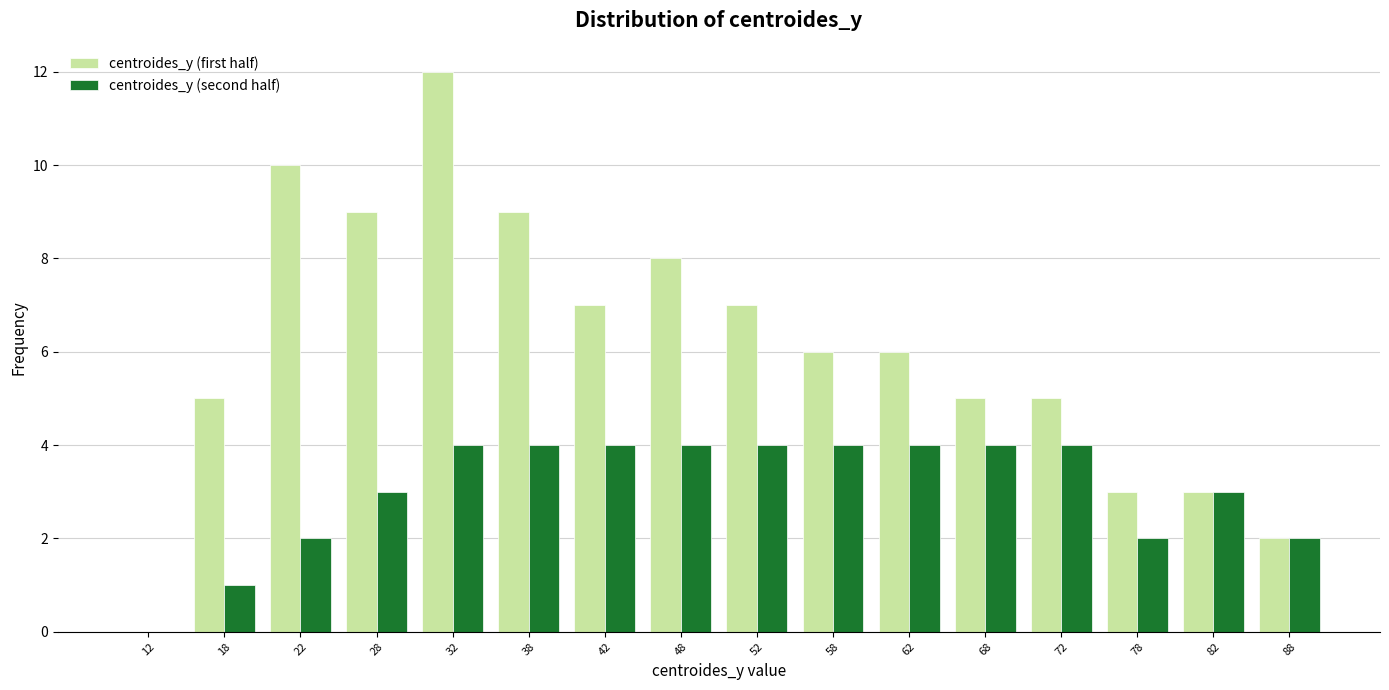

Reading left to right, list every range on the x-axis with the height of the bar of each series over it. The values are not printed on the chart, so give them approximately, as read against the axis.

10 to 15: centroides_y (first half)=0	centroides_y (second half)=0
15 to 20: centroides_y (first half)=5	centroides_y (second half)=1
20 to 25: centroides_y (first half)=10	centroides_y (second half)=2
25 to 30: centroides_y (first half)=9	centroides_y (second half)=3
30 to 35: centroides_y (first half)=12	centroides_y (second half)=4
35 to 40: centroides_y (first half)=9	centroides_y (second half)=4
40 to 45: centroides_y (first half)=7	centroides_y (second half)=4
45 to 50: centroides_y (first half)=8	centroides_y (second half)=4
50 to 55: centroides_y (first half)=7	centroides_y (second half)=4
55 to 60: centroides_y (first half)=6	centroides_y (second half)=4
60 to 65: centroides_y (first half)=6	centroides_y (second half)=4
65 to 70: centroides_y (first half)=5	centroides_y (second half)=4
70 to 75: centroides_y (first half)=5	centroides_y (second half)=4
75 to 80: centroides_y (first half)=3	centroides_y (second half)=2
80 to 85: centroides_y (first half)=3	centroides_y (second half)=3
85 to 90: centroides_y (first half)=2	centroides_y (second half)=2